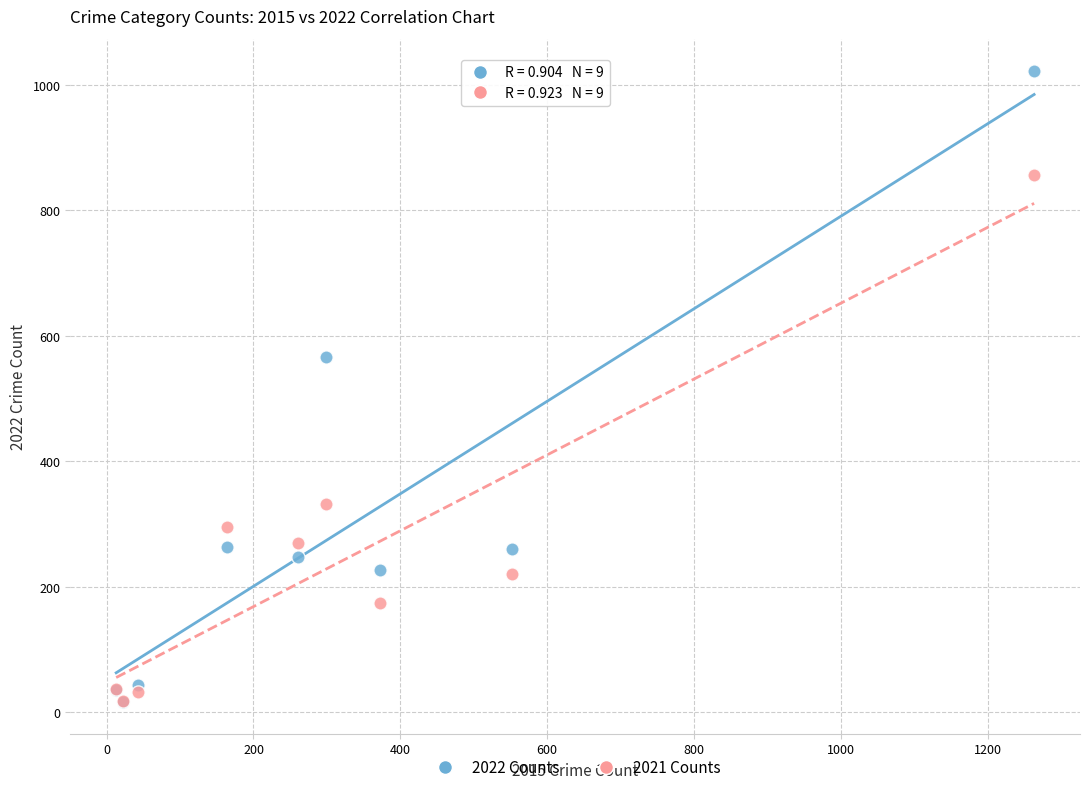

In the 2022 Counts series, what Y value is closest to 519?

567